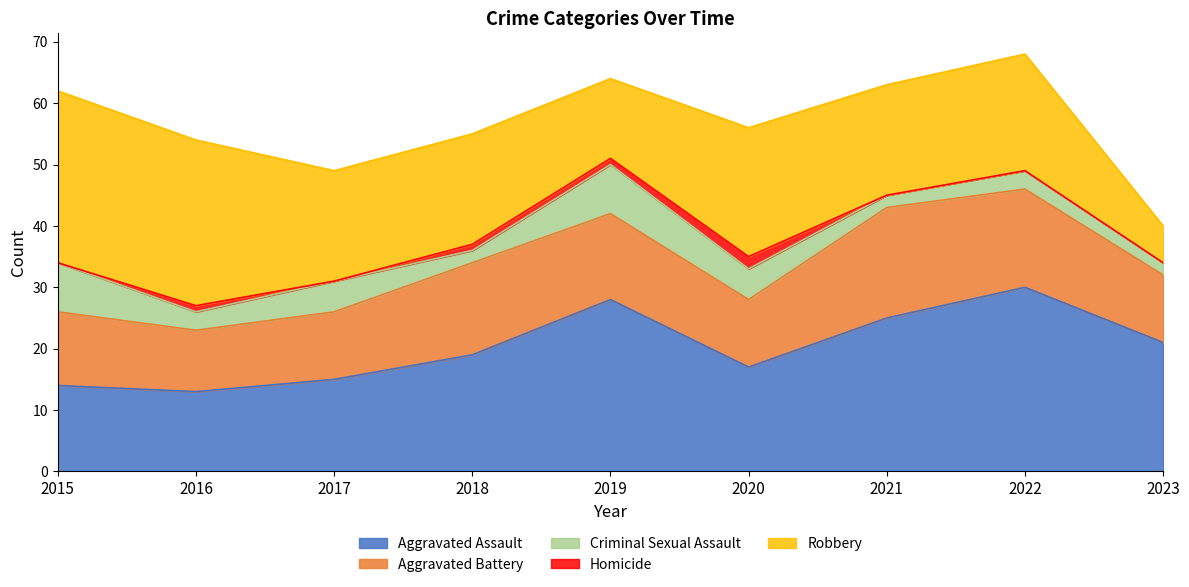

Reading left to right, transcribe all the data shown in this chart.

Aggravated Assault: 2015=14	2016=13	2017=15	2018=19	2019=28	2020=17	2021=25	2022=30	2023=21
Aggravated Battery: 2015=12	2016=10	2017=11	2018=15	2019=14	2020=11	2021=18	2022=16	2023=11
Criminal Sexual Assault: 2015=8	2016=3	2017=5	2018=2	2019=8	2020=5	2021=2	2022=3	2023=2
Homicide: 2015=0	2016=1	2017=0	2018=1	2019=1	2020=2	2021=0	2022=0	2023=0
Robbery: 2015=28	2016=27	2017=18	2018=18	2019=13	2020=21	2021=18	2022=19	2023=6